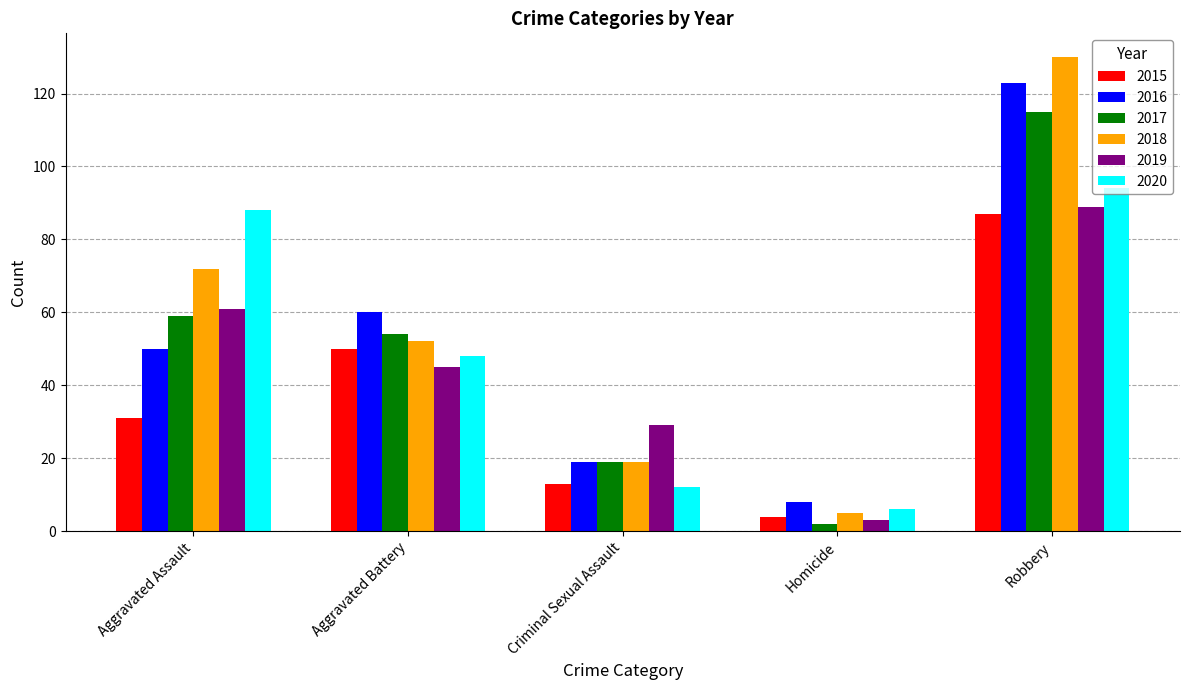

At which label does 2015 reach its minimum?

Homicide